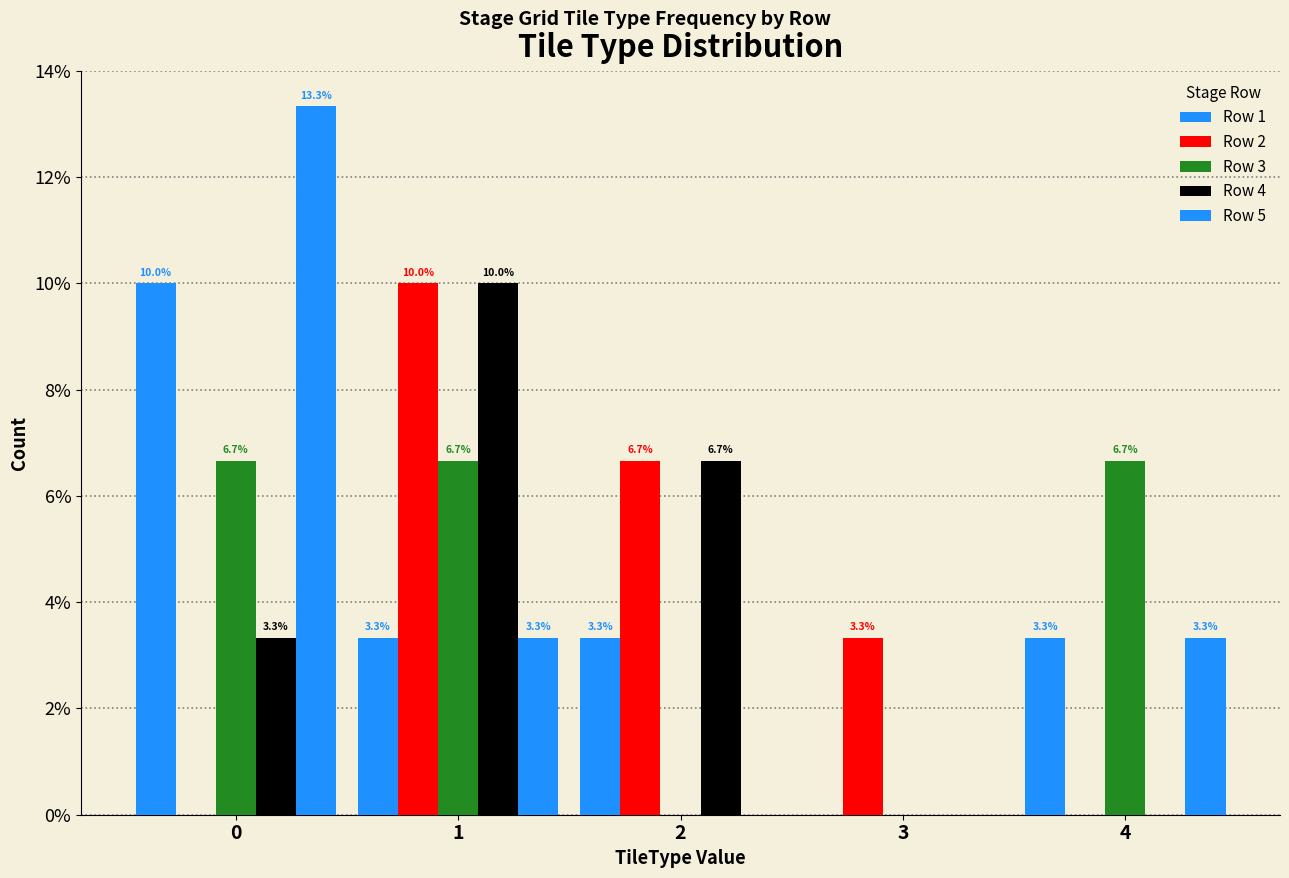

Does the chart contain stacked bars?

No